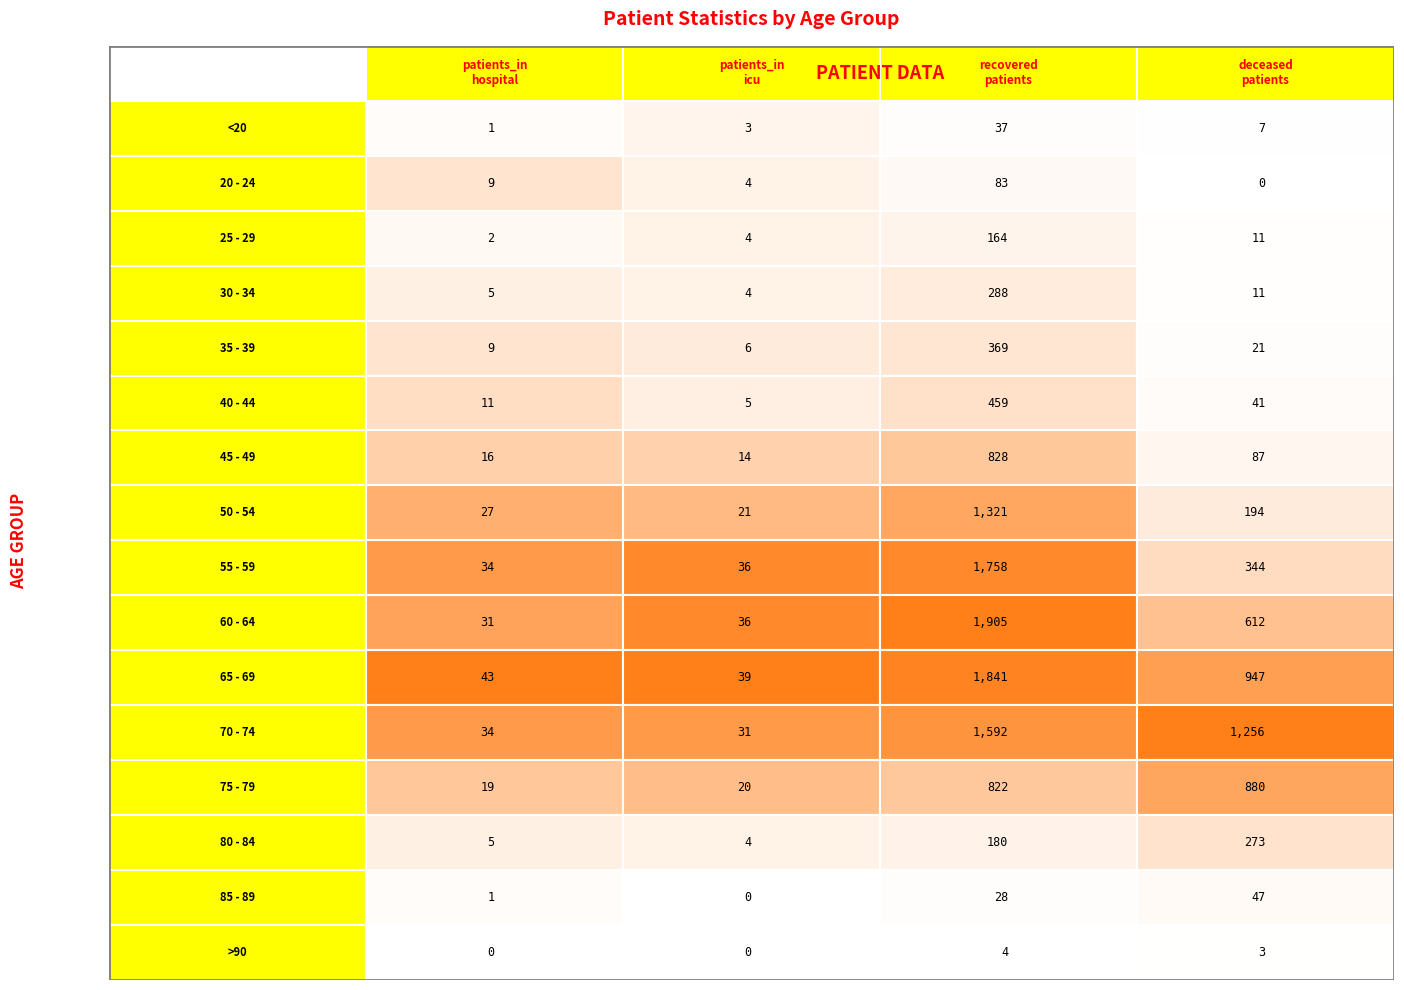

What is the difference between the maximum and minimum values in the 30 - 34 series?

284